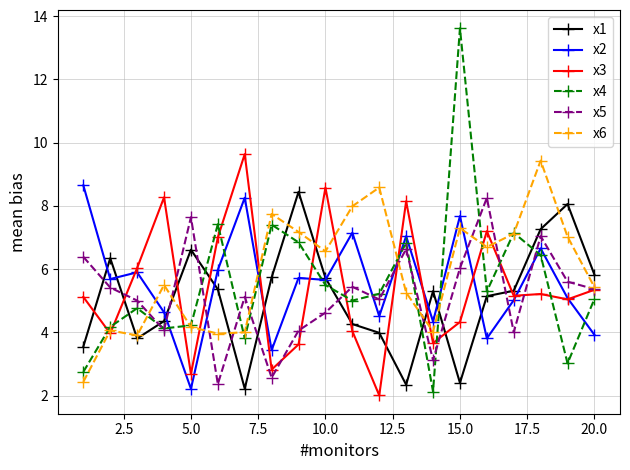

What is the value of the x6 point at the 3rd from the left?

3.9